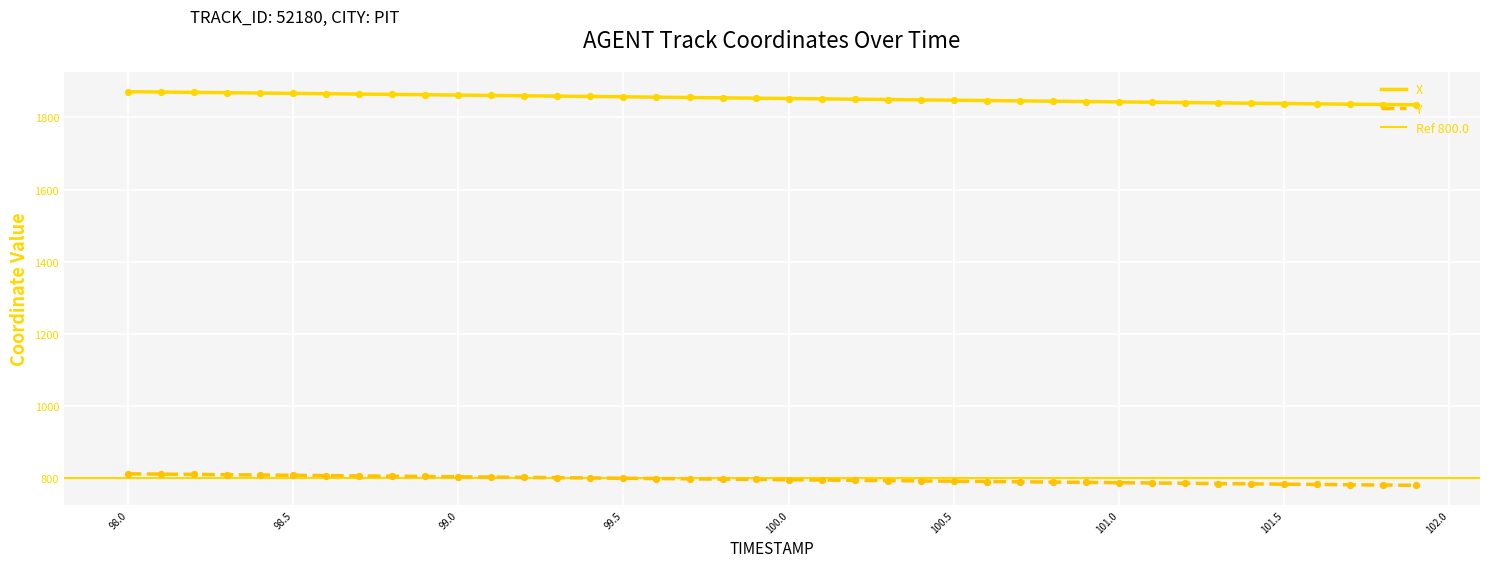

What are all the series names shown in the legend?

X, Y